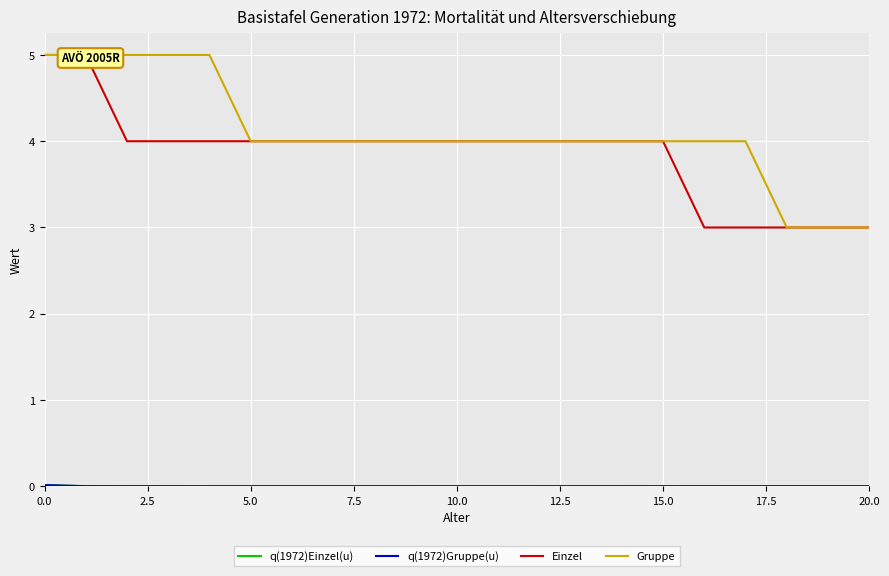

True or false: Einzel has a value of 3.0 at 17.

True